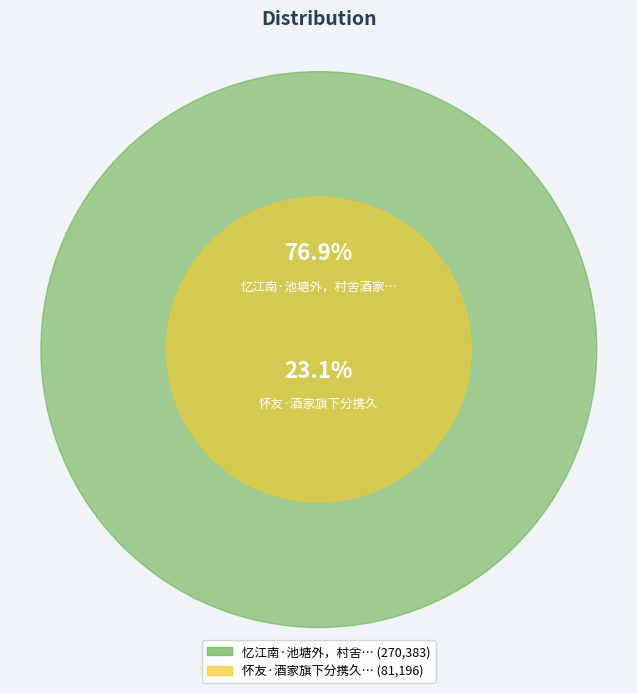

What percentage is the 怀友·酒家旗下分携久 slice, to the nearest percent?

23%